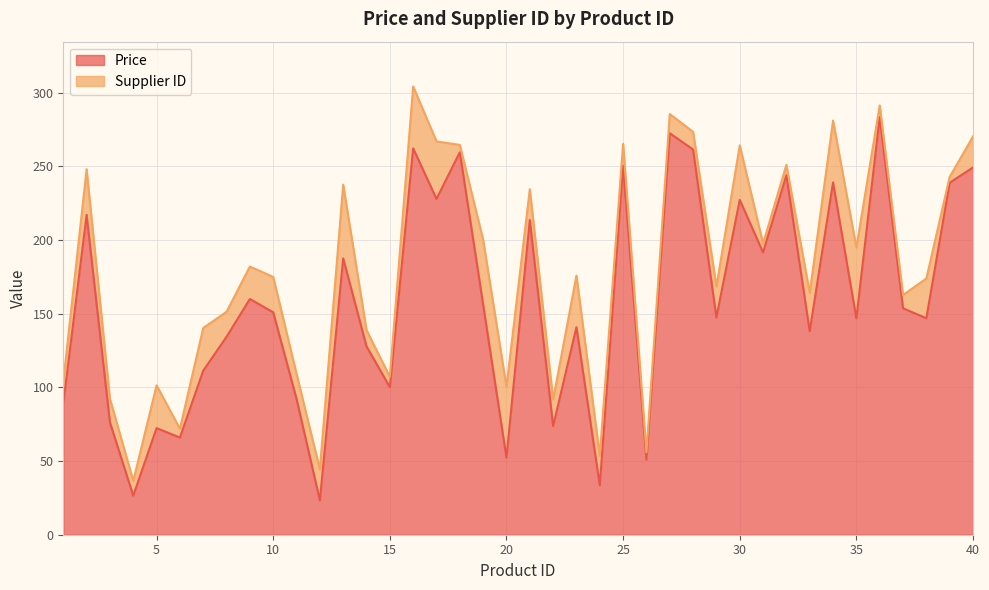

Is it true that the value at 24 is 46.7?

False